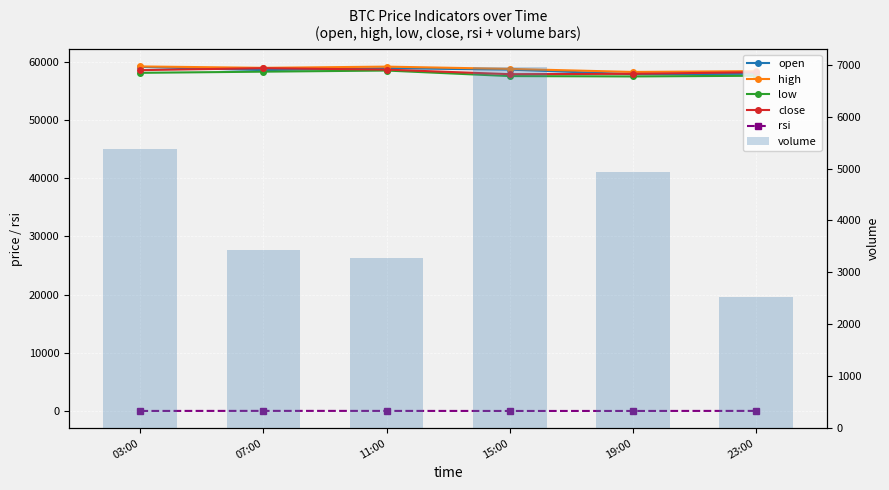

Rank the series at 23:00 from lowest to highest value.

rsi, volume, low, open, close, high